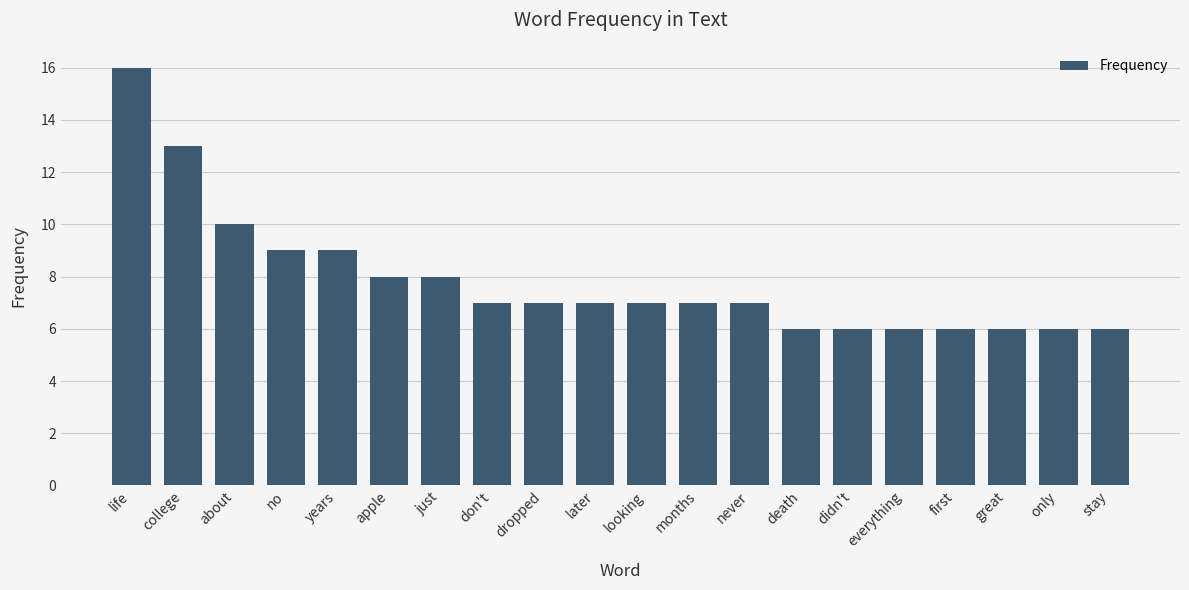

What is the sum of the values at life and only?

22